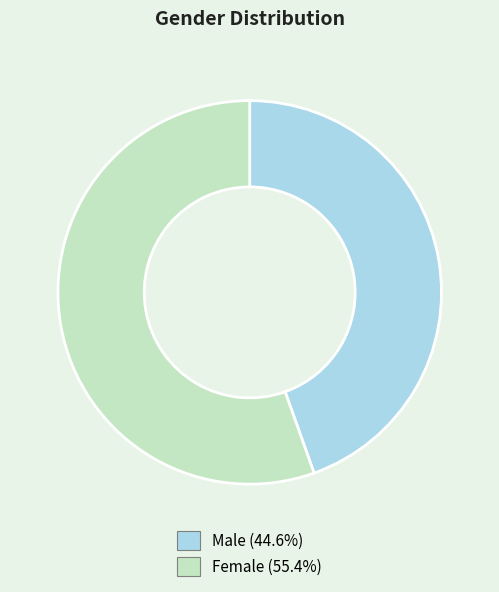

Is the sum of Male and Female greater than half?

Yes